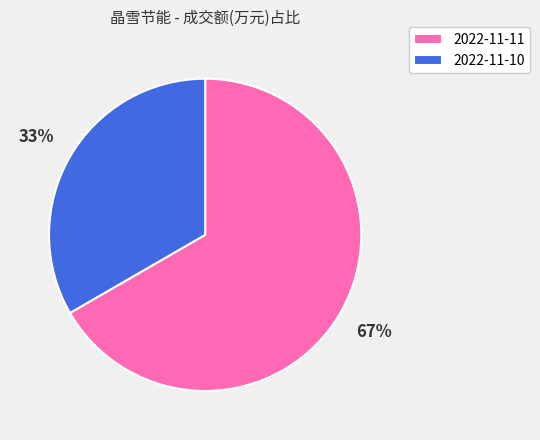

Which category has the biggest portion of the pie?

2022-11-11